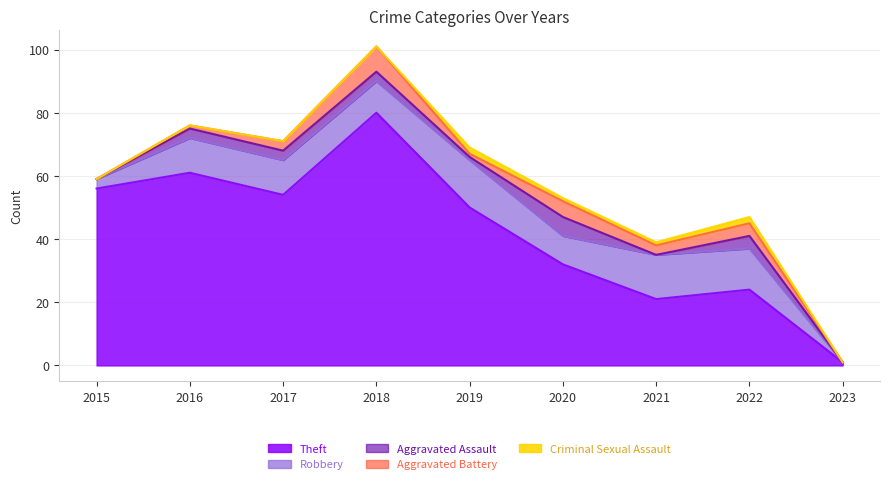

How many categories are shown in the chart?

9